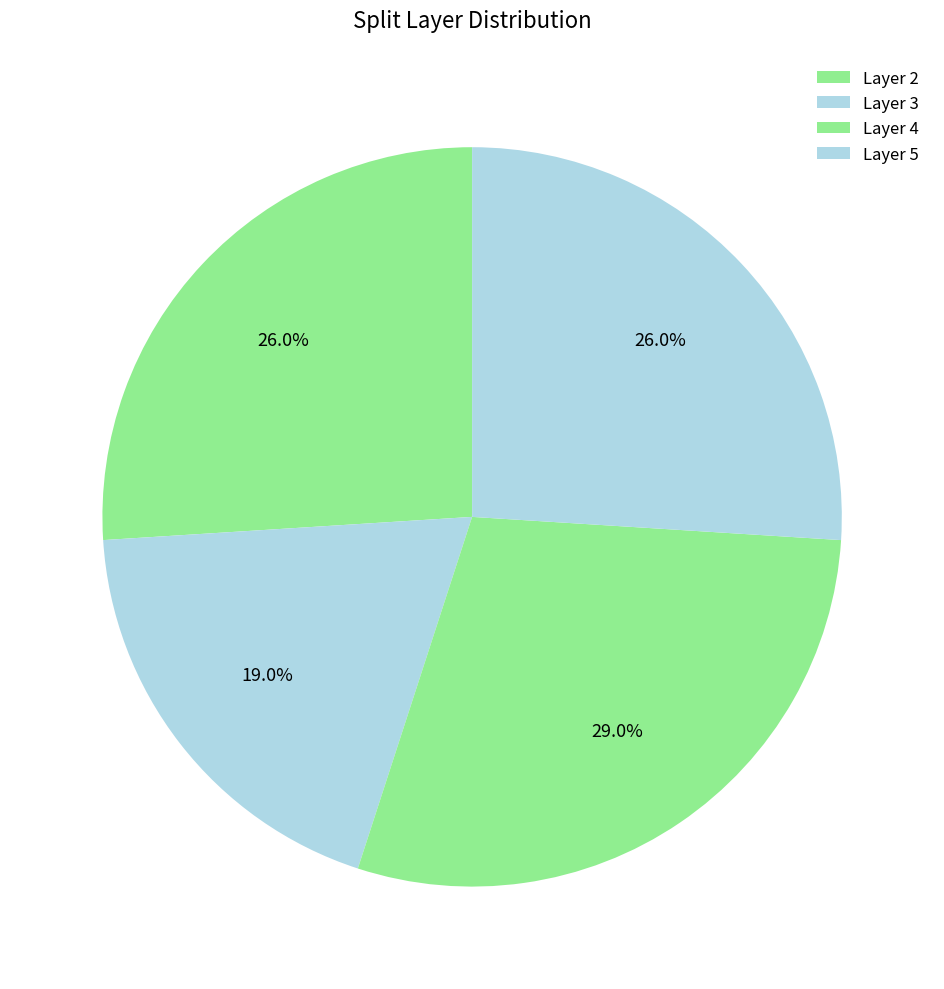

Count the number of slices in the pie.

4